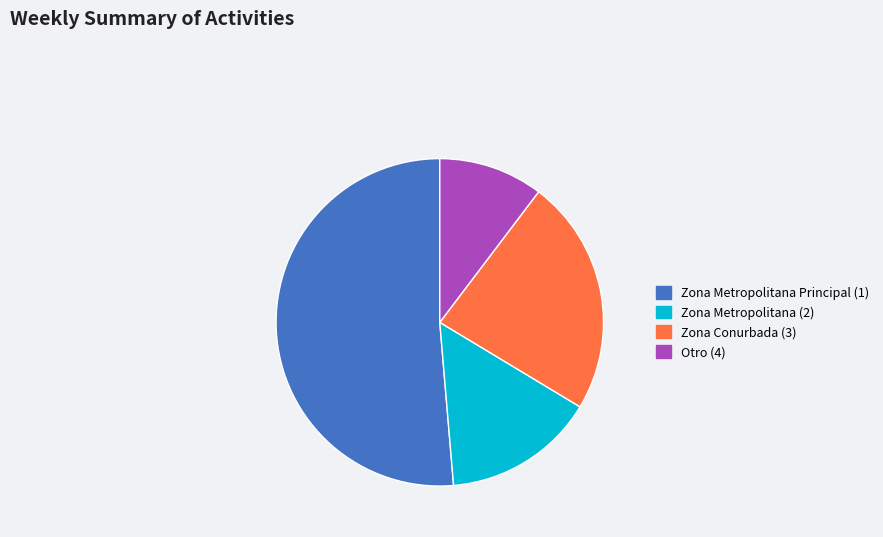

Which category has the biggest portion of the pie?

Zona Metropolitana Principal (1)